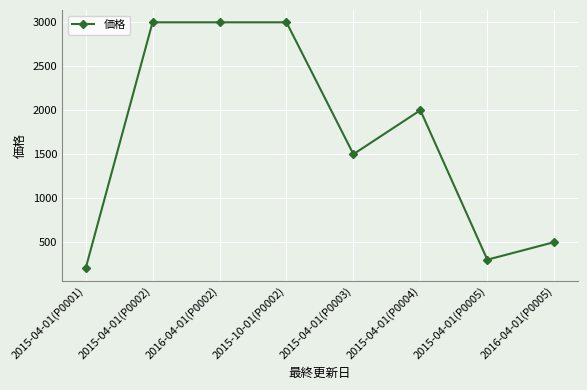

What is the change in value from 2016-04-01(P0002) to 2015-04-01(P0004)?

-1000